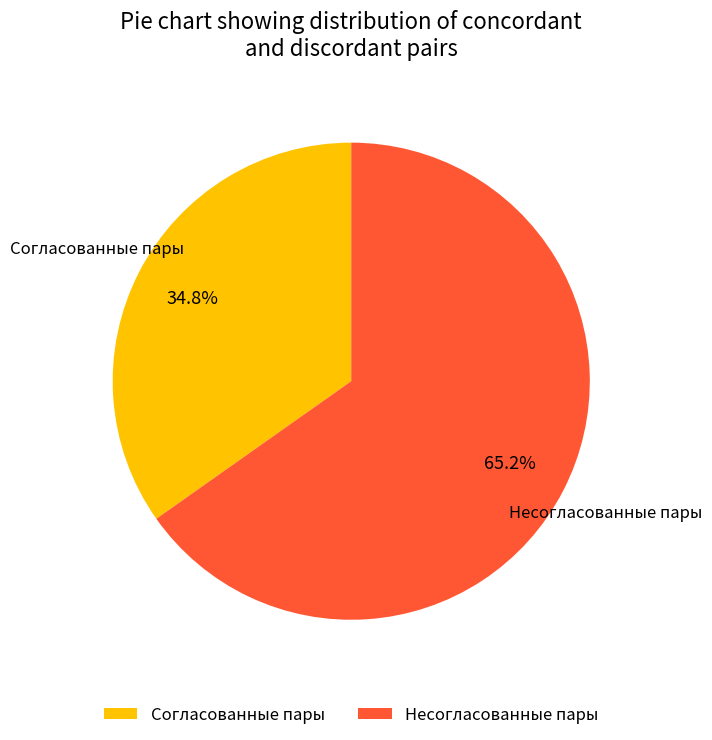

What percentage is the Несогласованные пары slice, to the nearest percent?

65%